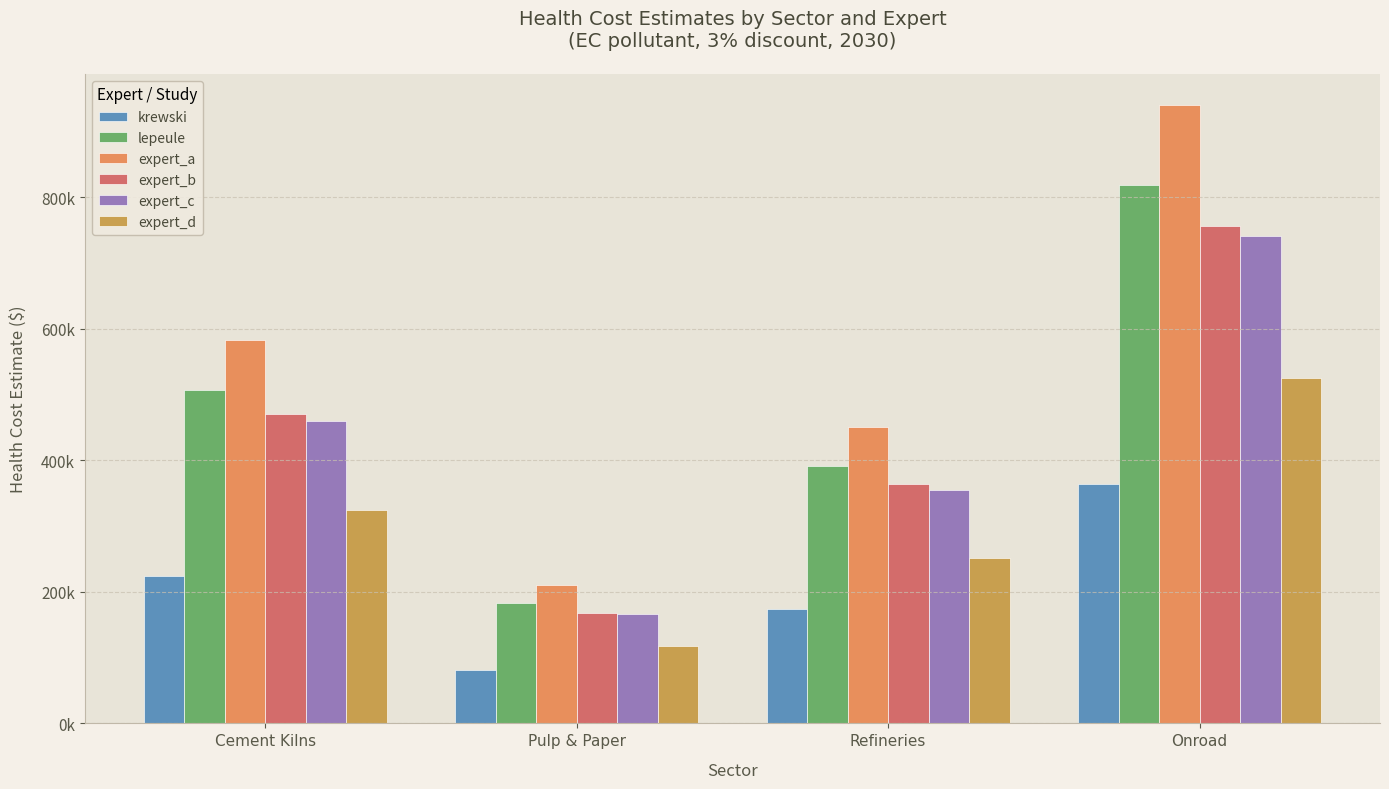

What is the difference between the maximum and second lowest values in the expert_b series?

392839.1